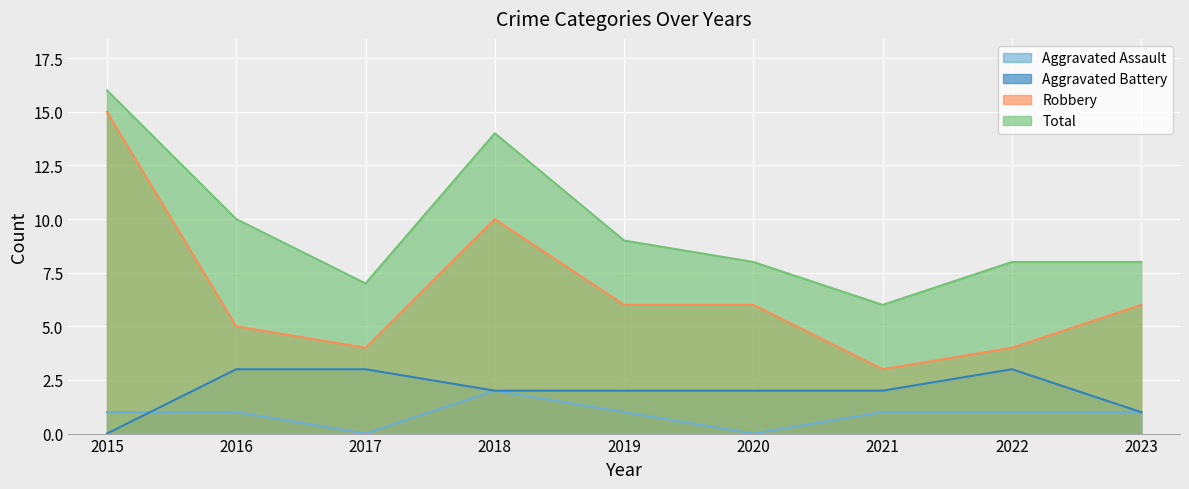

True or false: Aggravated Assault has more than 2 interior local peaks.

False